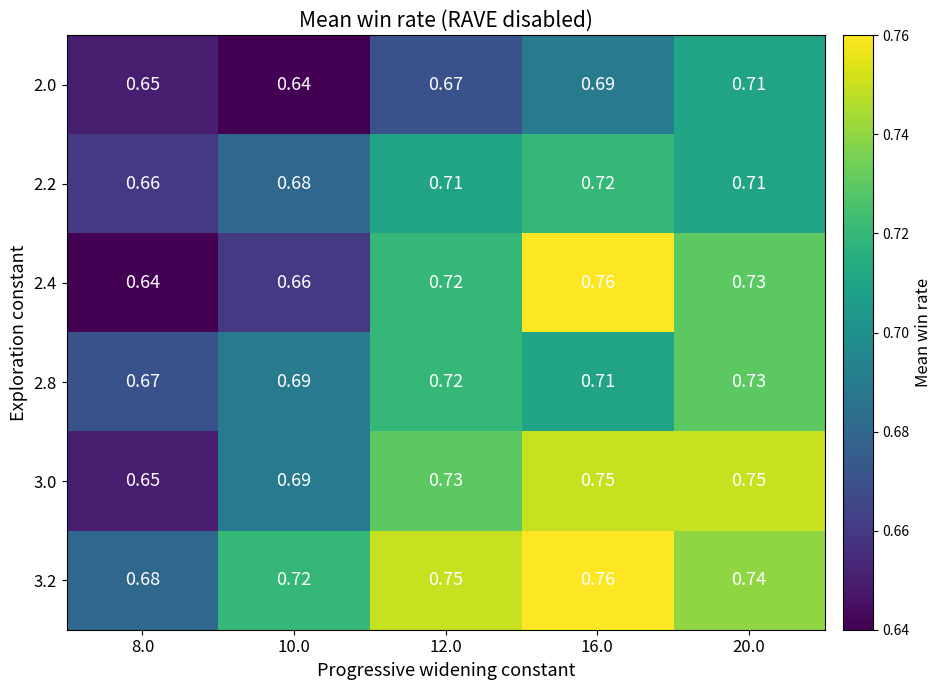

Is the value of 3.2 at 20.0 greater than the value of 2.4 at 10.0?

Yes